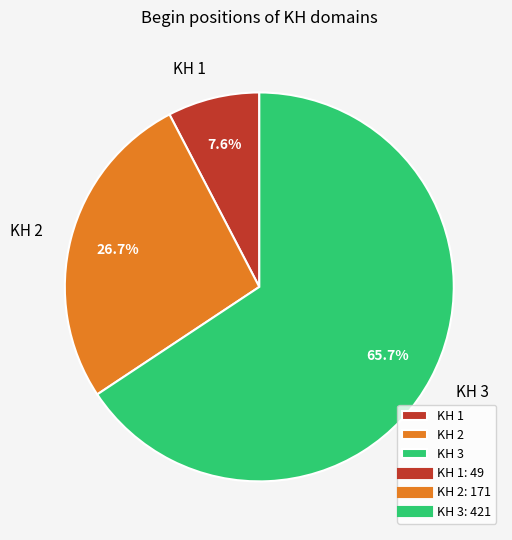

The KH 2 slice represents 12% of the pie. True or false?

False